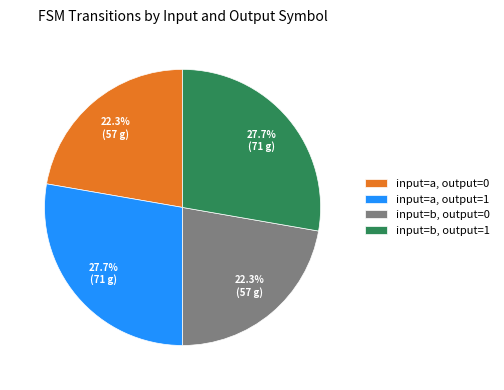

Is there any slice that represents more than half of the pie?

No